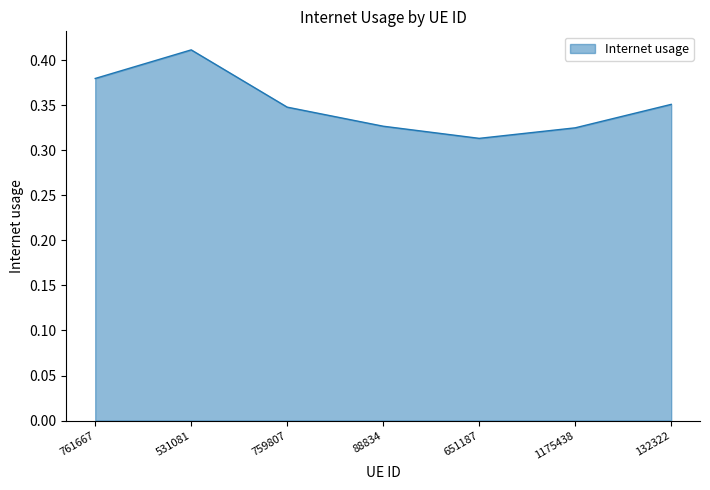

The value at 531081 is 0.2. True or false?

False